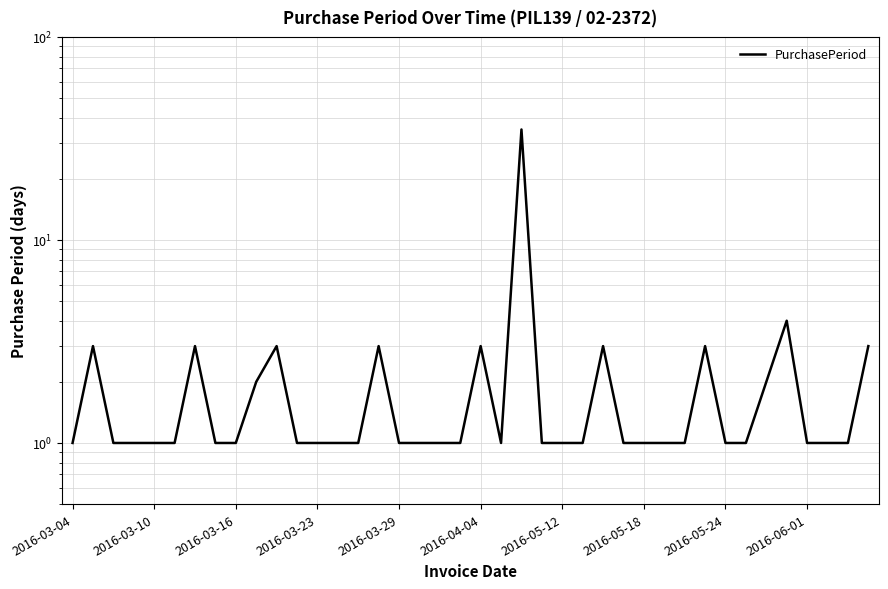

What is the sum of all values?

95